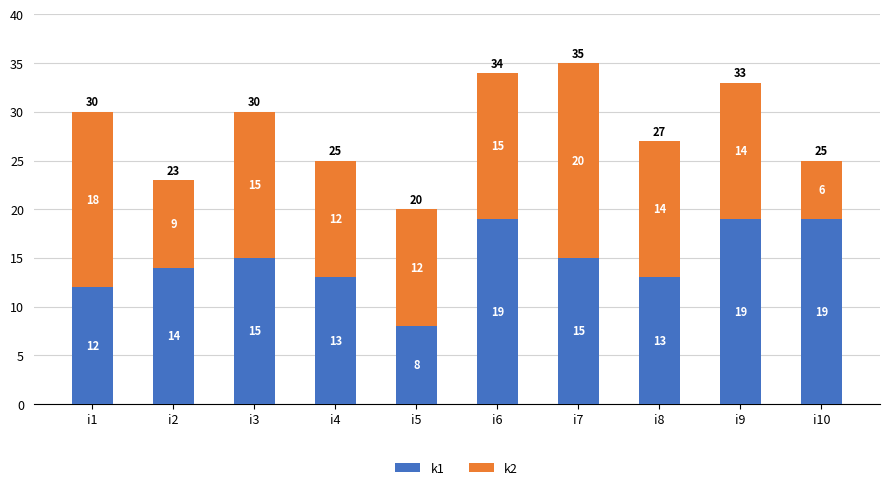

What is the difference between the k1 values at i9 and i2?

5